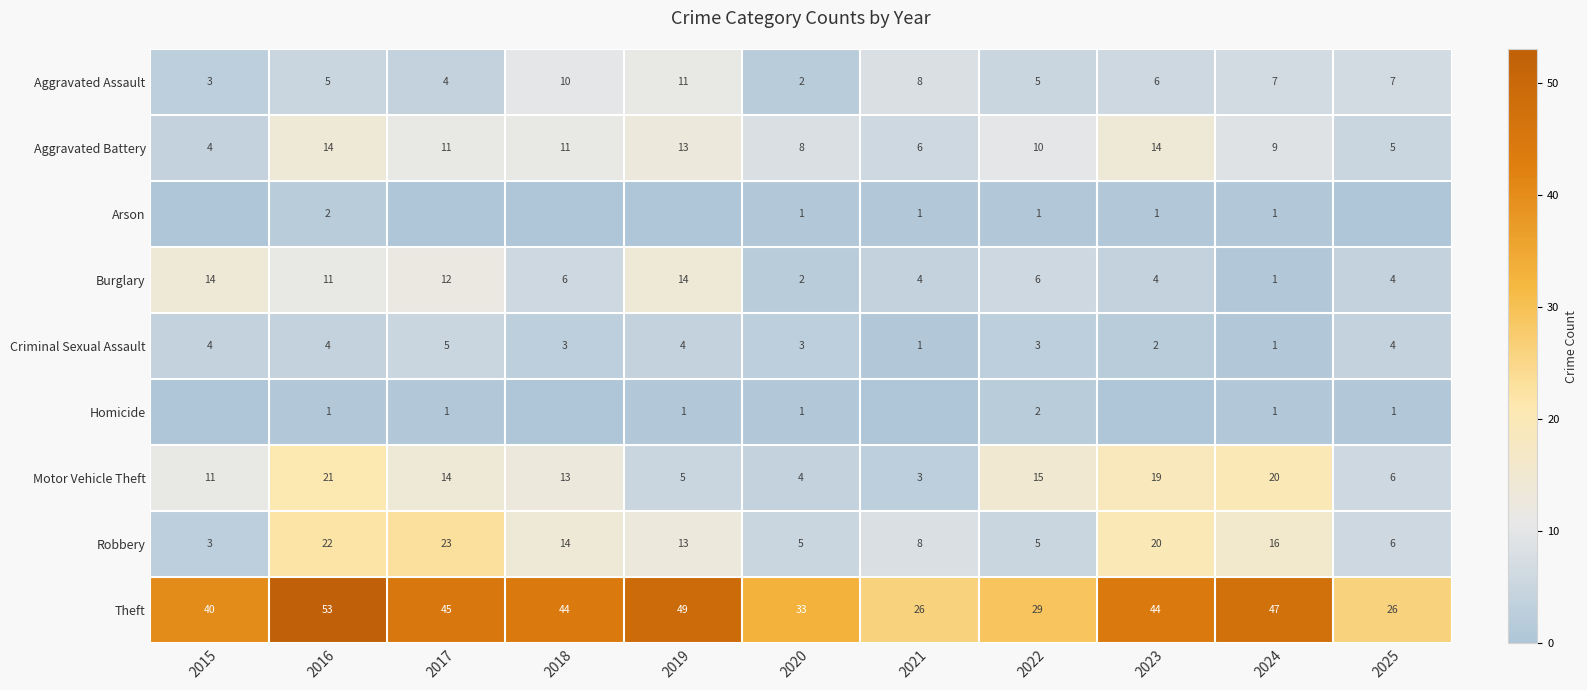

What is the approximate value of Criminal Sexual Assault at 2021?

1